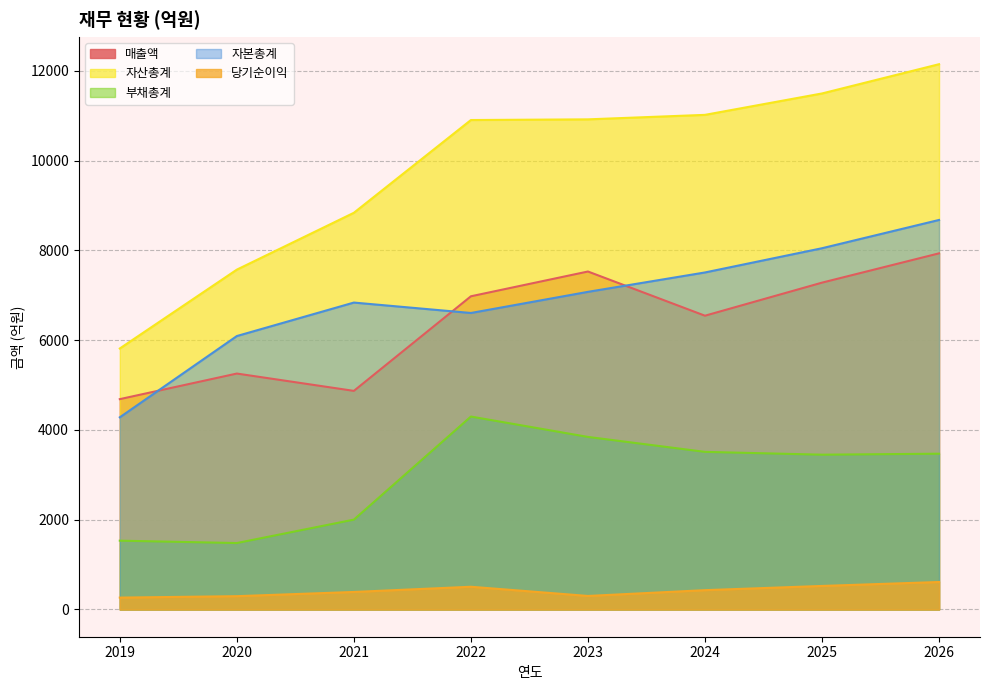

True or false: 부채총계 and 당기순이익 cross at least once.

False